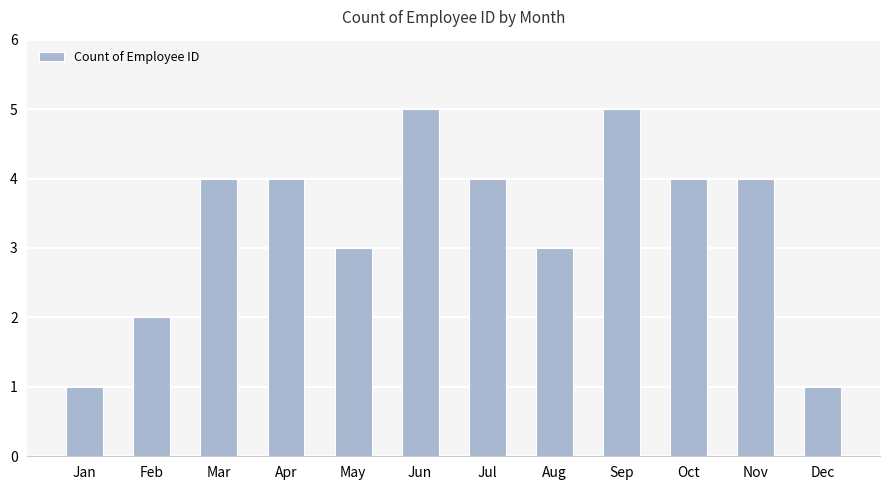

How many data points does each series have?

12